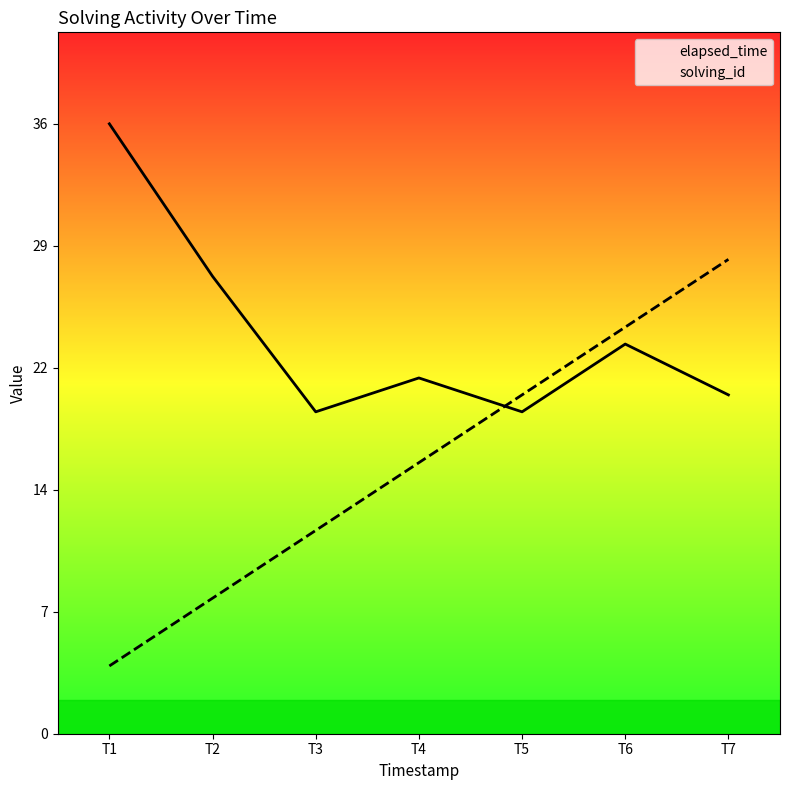

True or false: solving_id and elapsed_time cross at least once.

True